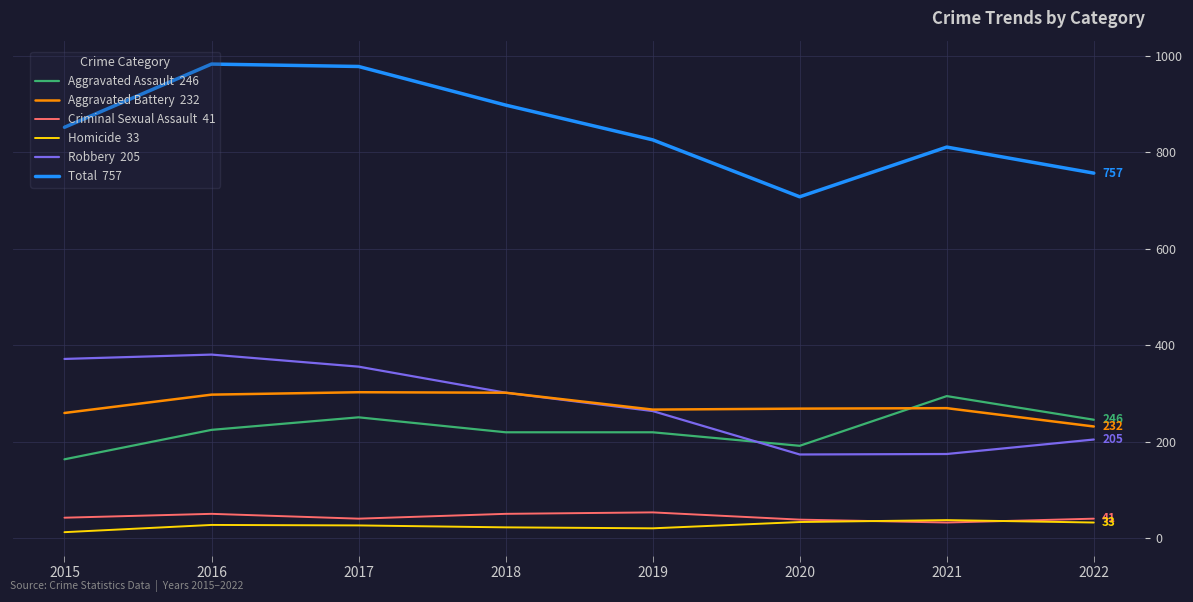

What is the total value across all series at 2021?

1622